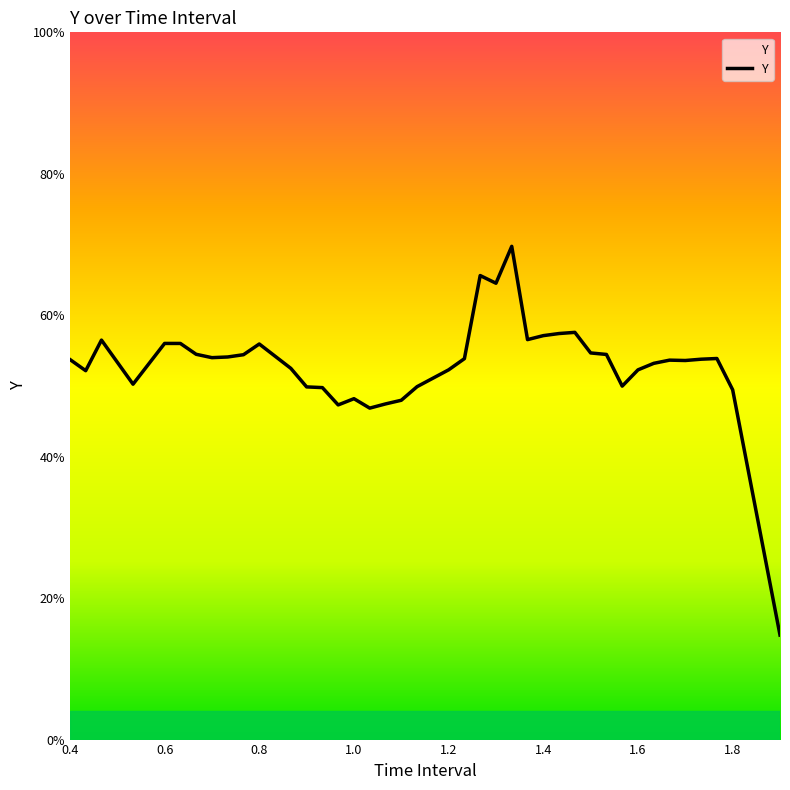

Does the chart display data point markers on the line(s)?

No